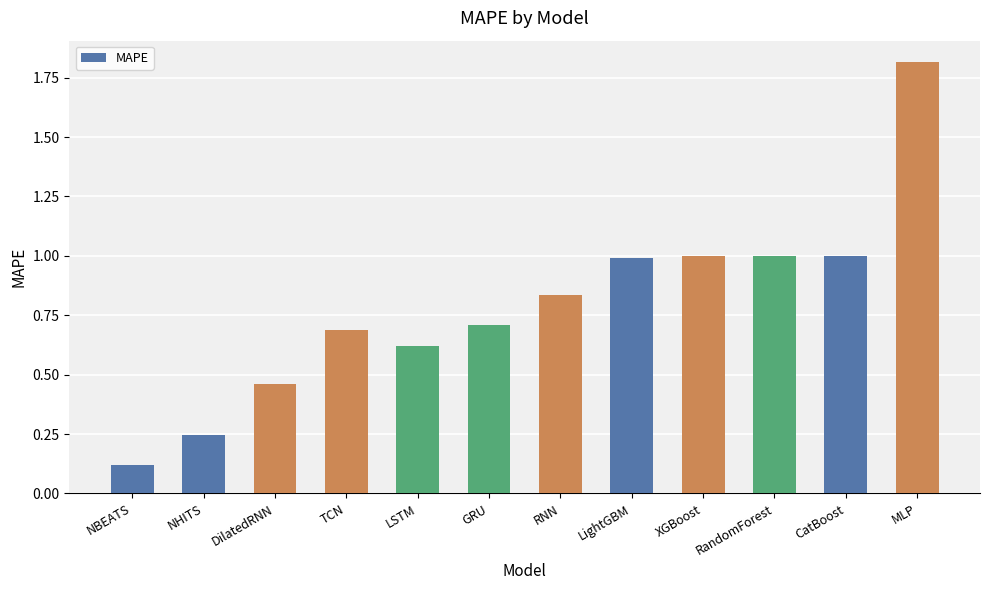

What is the greatest value displayed?

1.8